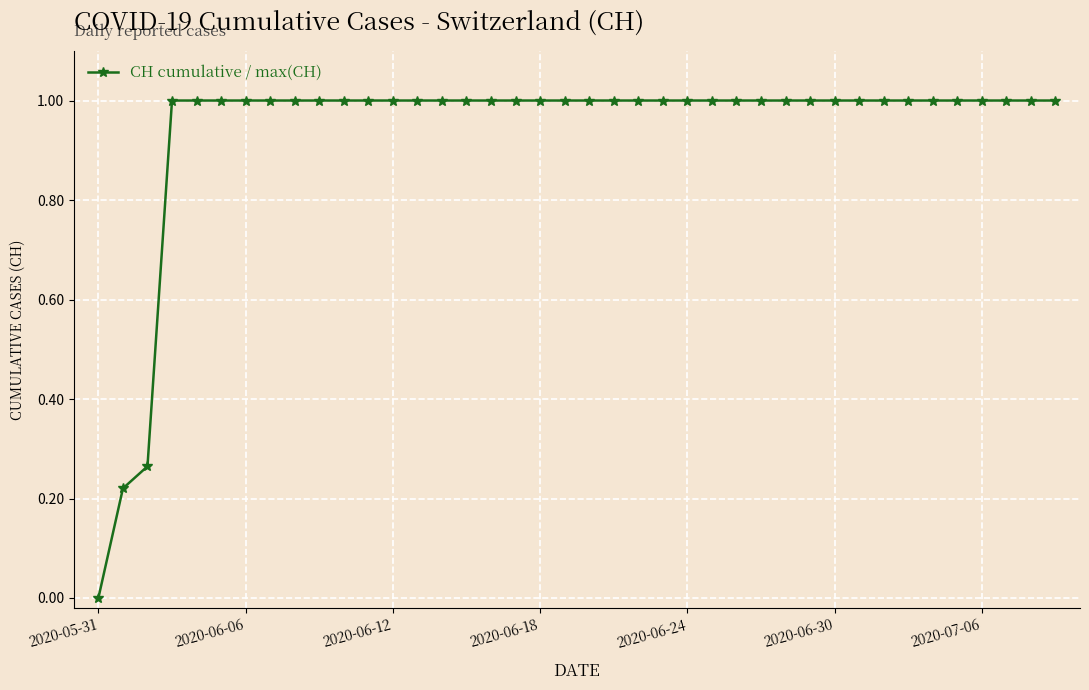

What is the value of the 17th point from the left?

1.0